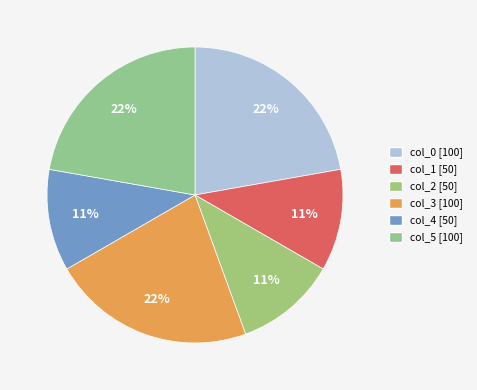

To the nearest percent, what portion does col_1 represent?

11%